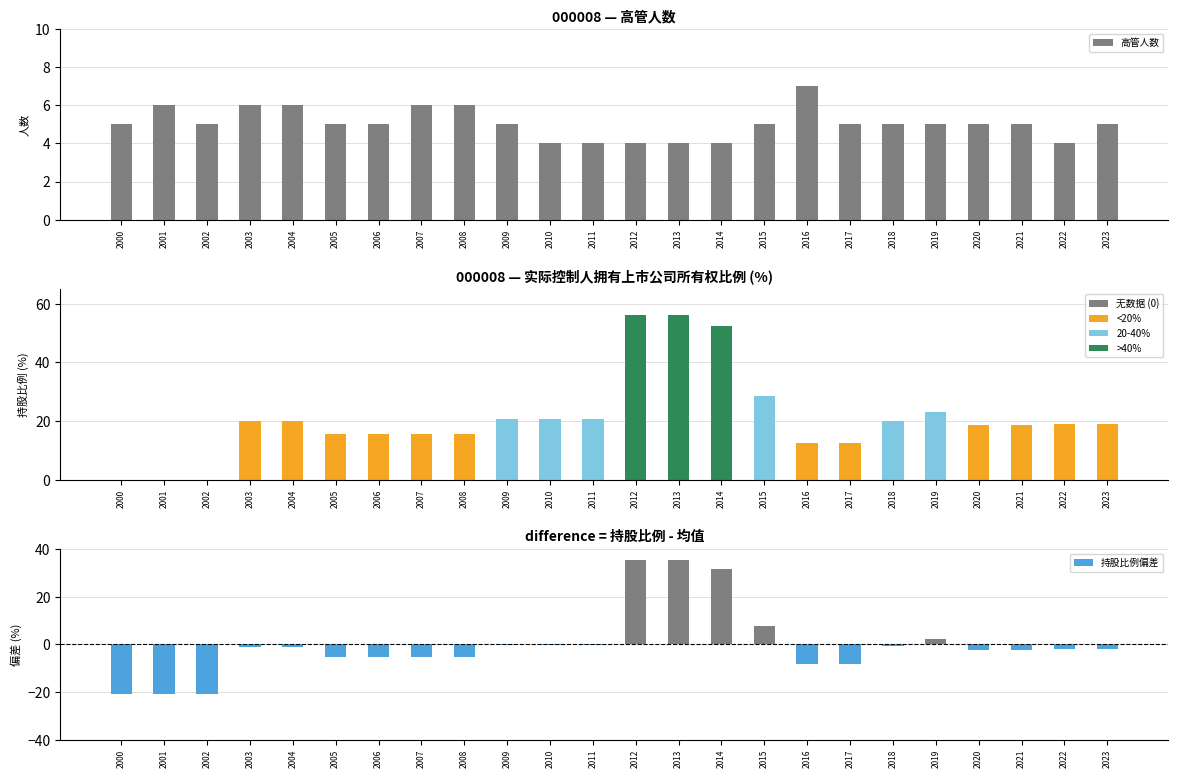

What is the value of the 高管人数 bar at the 14th from the left?

4.0